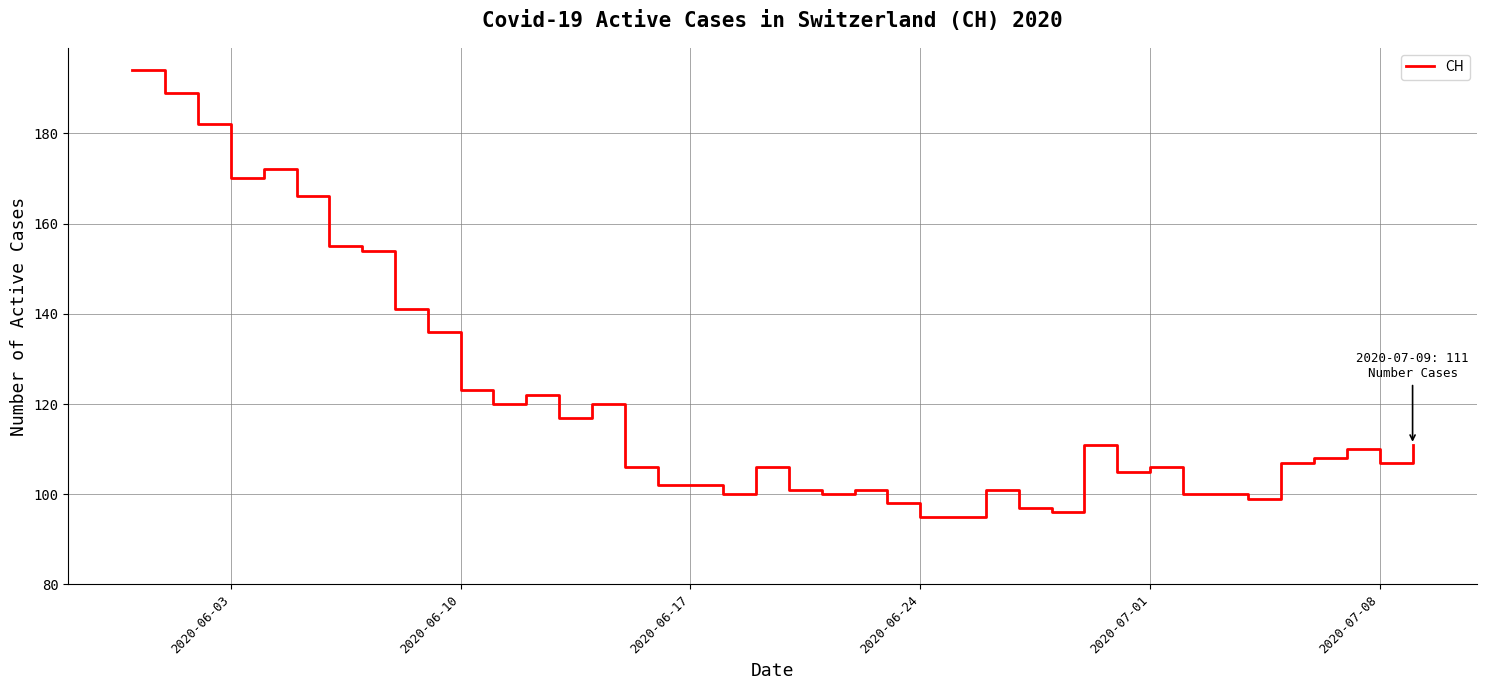

True or false: there are more than 2 points higher than both neighbors.

True